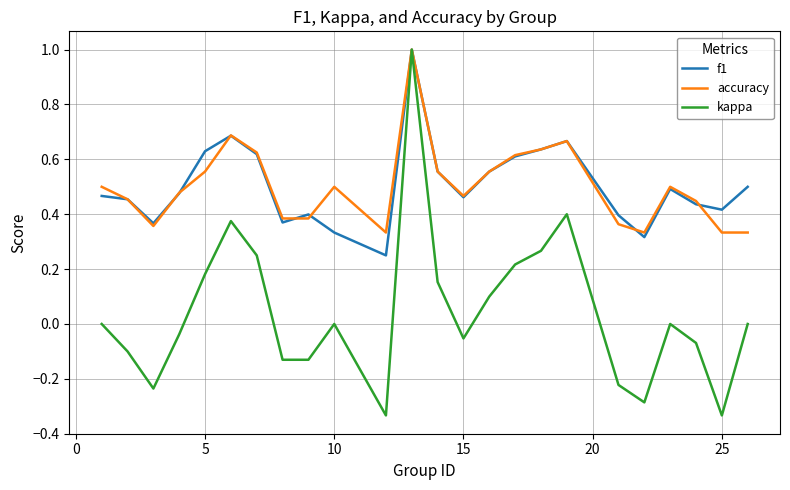

What is the maximum value for f1?

1.0